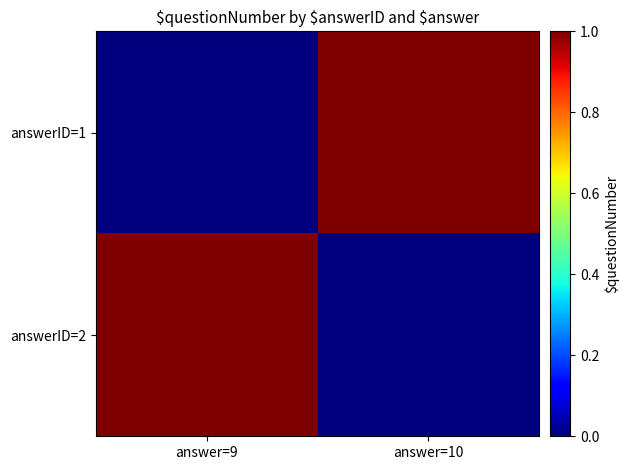

Which category has the highest value across all series?

answer=10